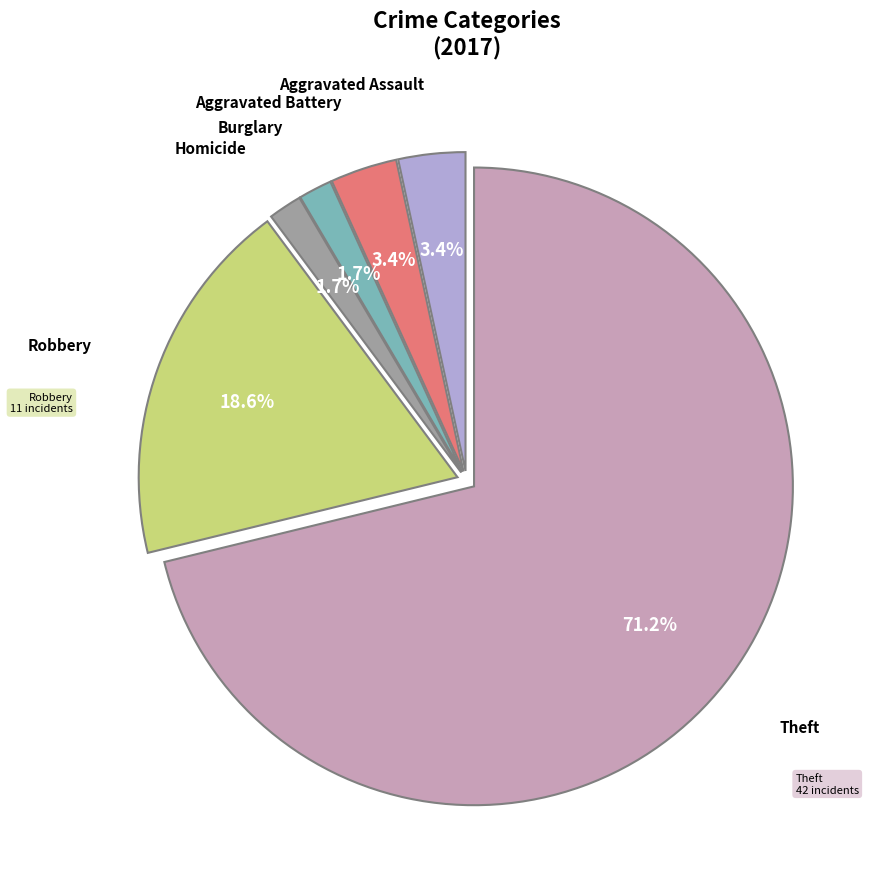

Is there a majority slice in this chart?

Yes